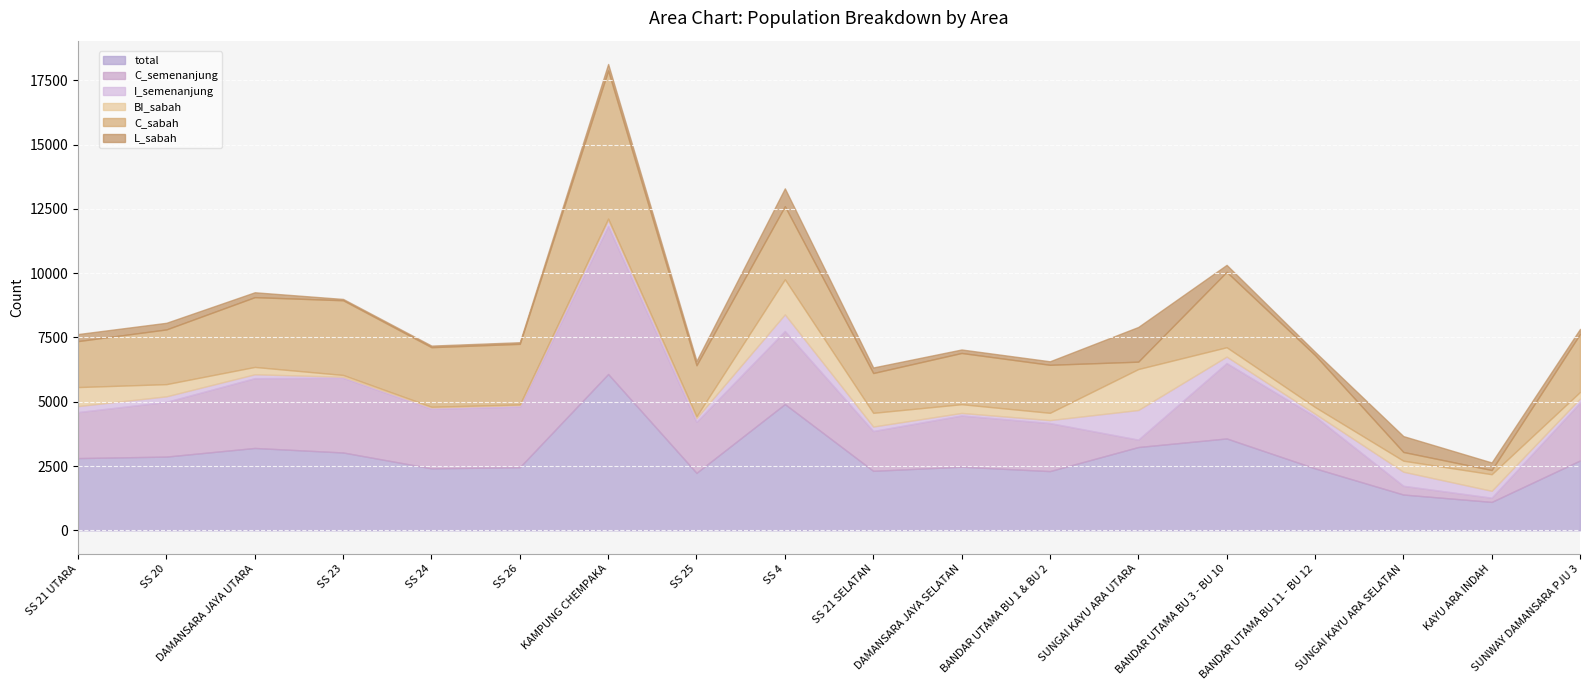

What is the label of the 11th point from the left?

DAMANSARA JAYA SELATAN